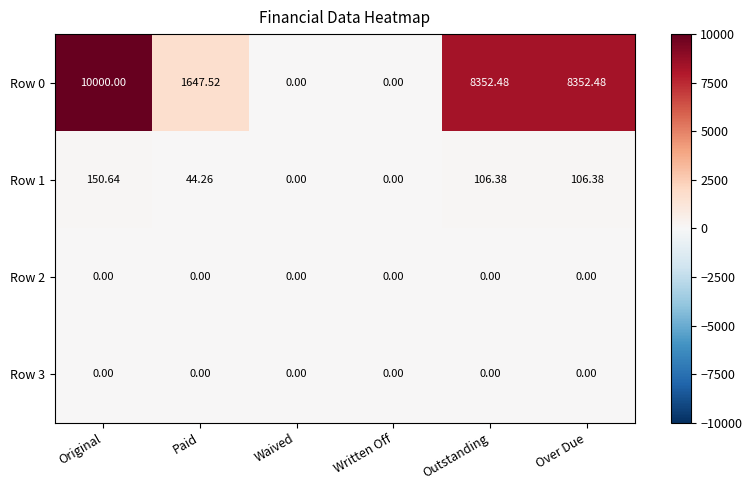

How many distinct data groups are displayed?

4